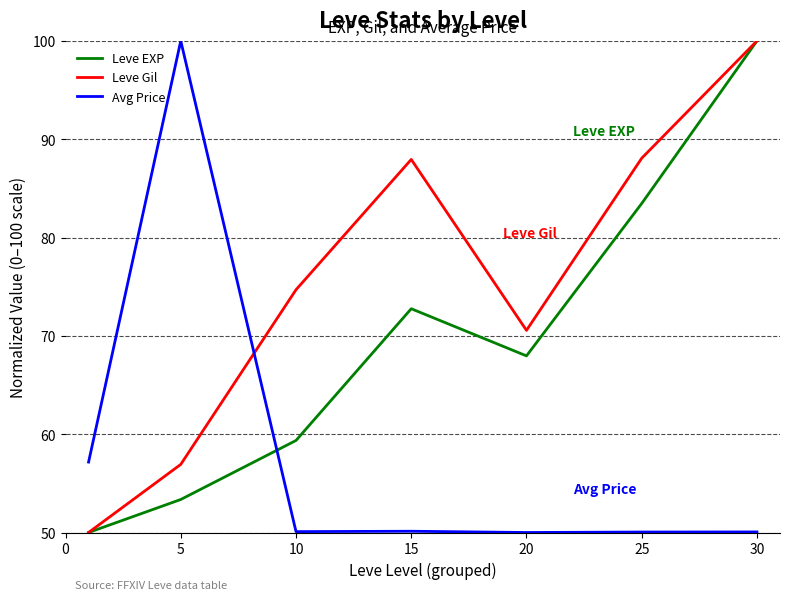

List the series in order of their overall mean, lowest first.

Avg Price, Leve EXP, Leve Gil